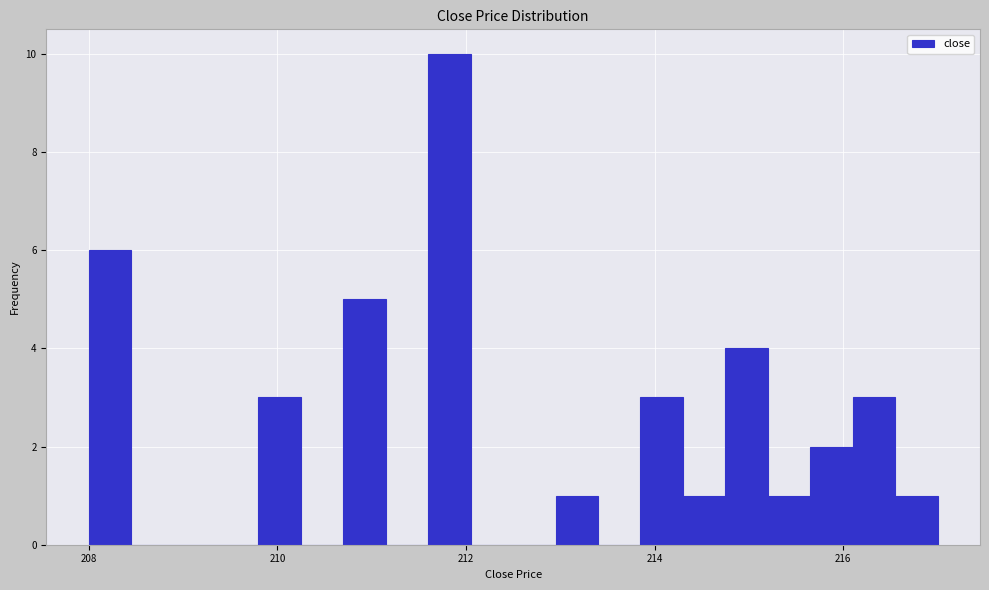

Around what value on the x-axis is the tallest bar? Give the approximate position of its centre, as read against the axis.

211.8